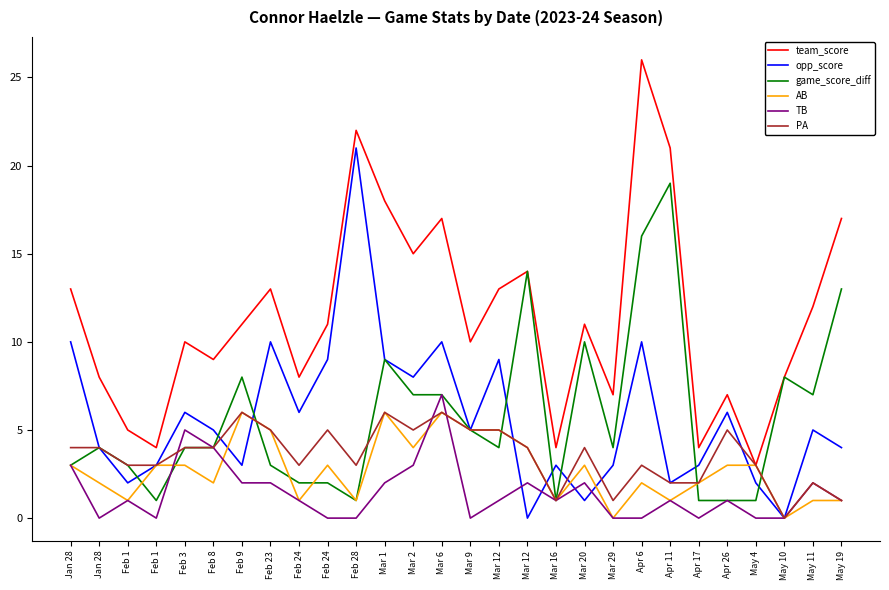

How many interior local peaks does the AB series have?

6